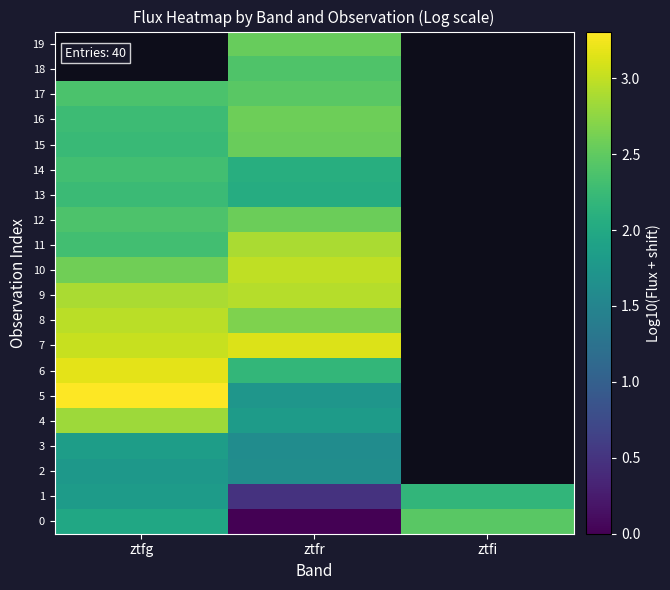

The row_10 series shows 3.0 at ztfr. True or false?

True